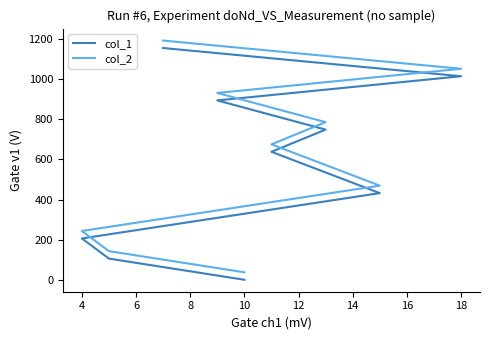

What is the average value of the col_2 series?

614